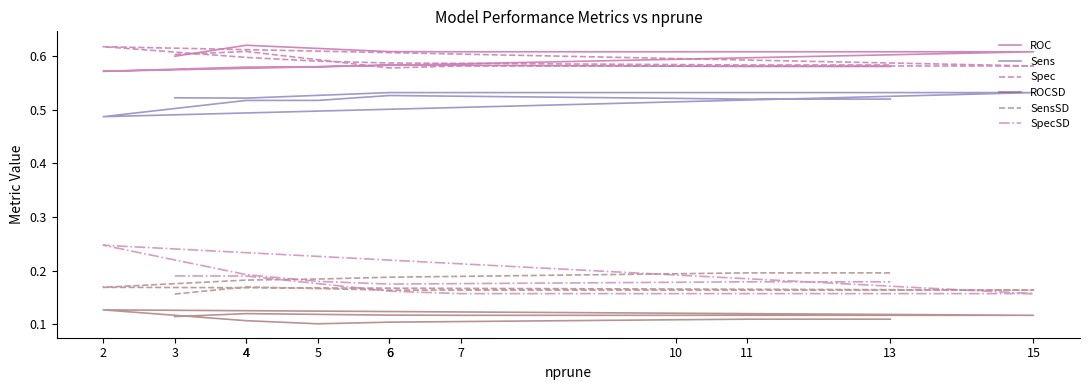

What is the value of the ROC point at the 2nd from the left?

0.6